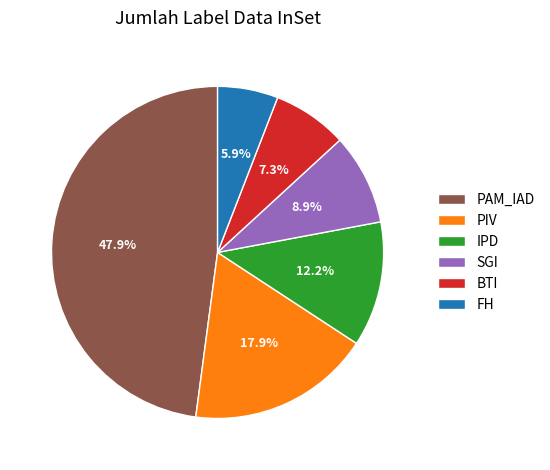

Count the number of slices in the pie.

6